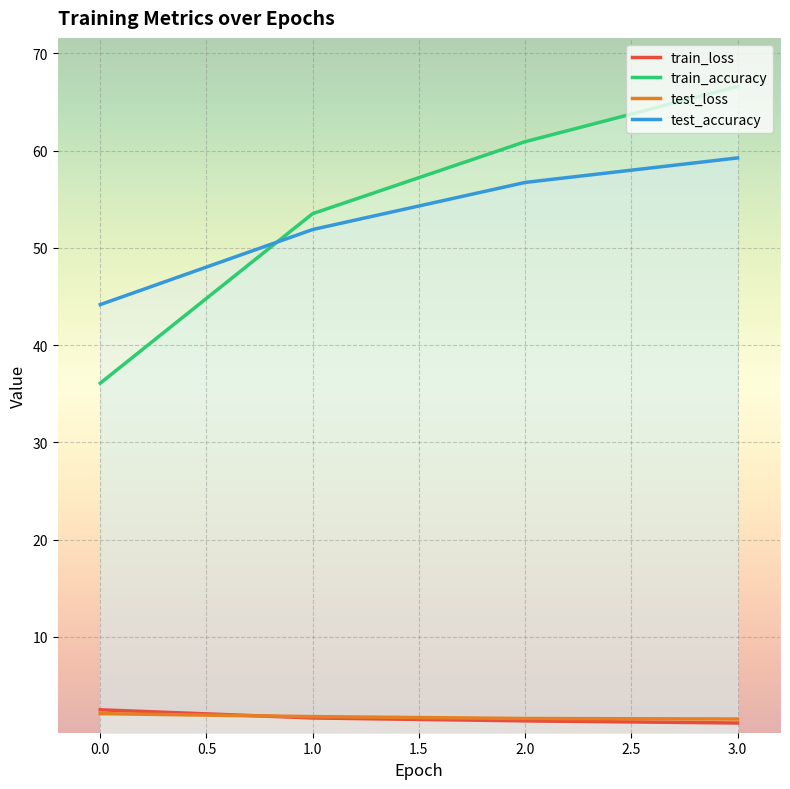

At 3, list the series in order from smallest to largest.

train_loss, test_loss, test_accuracy, train_accuracy